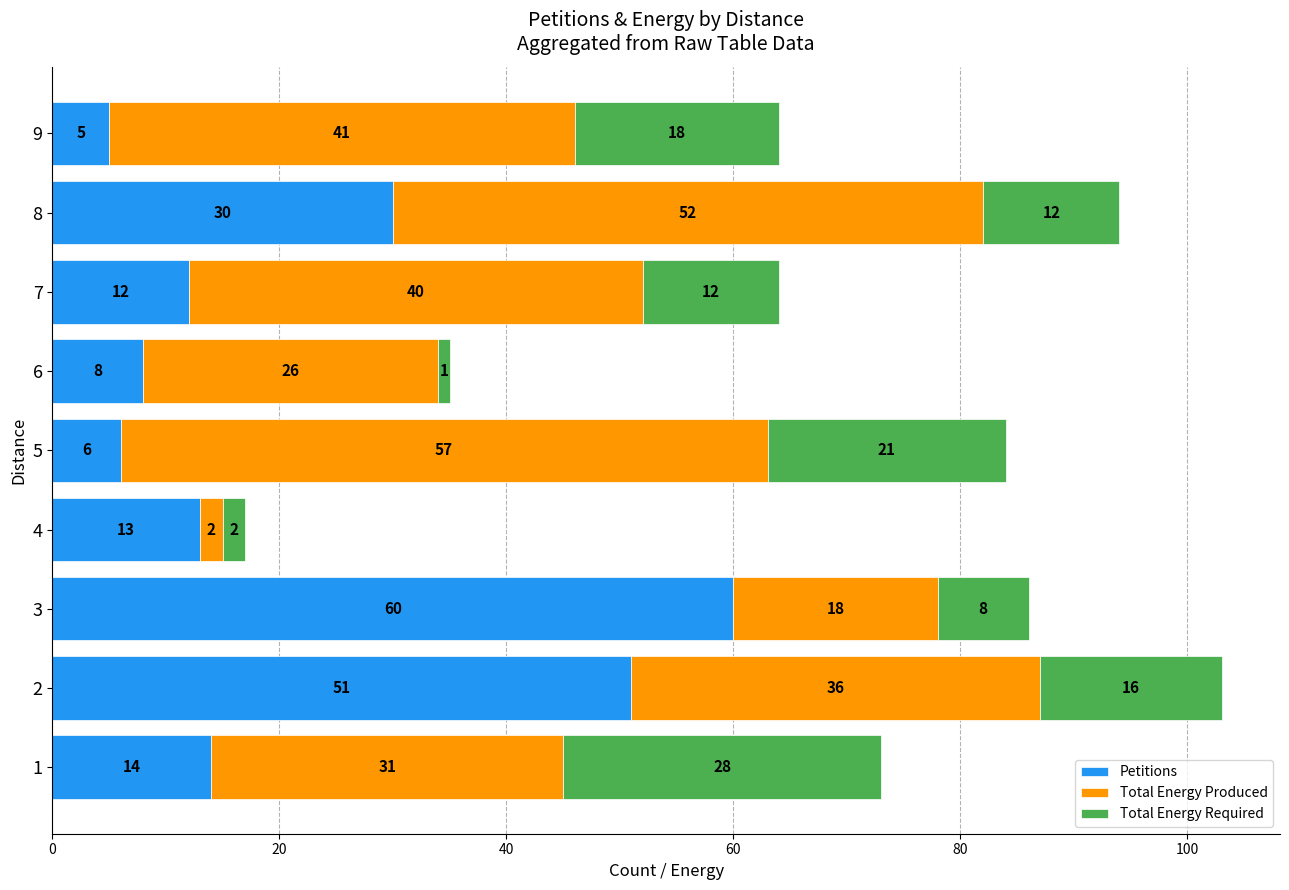

What value does the Petitions series have at 8, to the nearest 5?

30